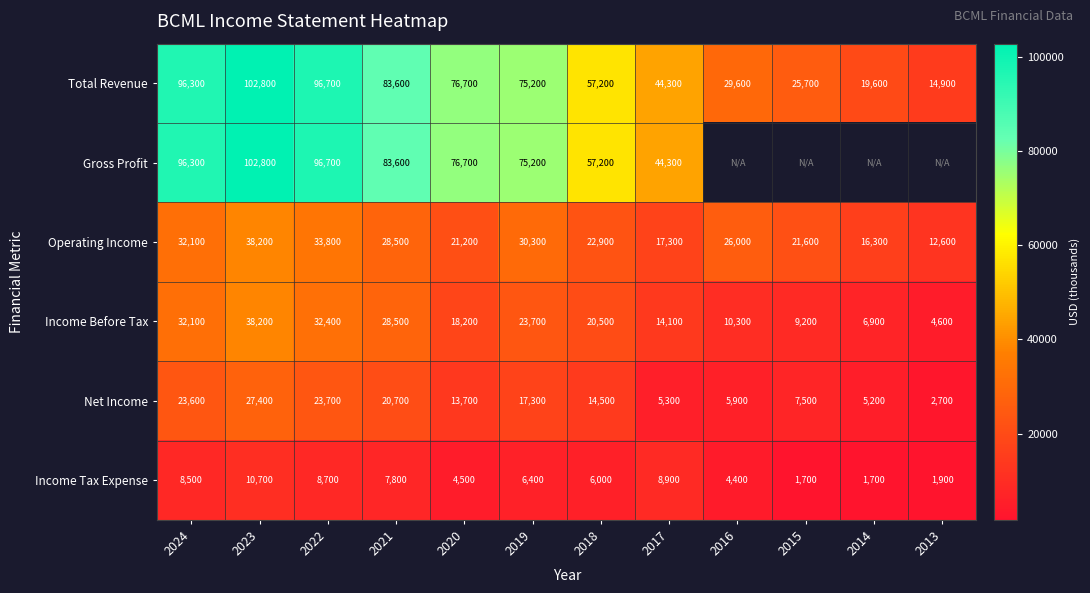

Which category has the highest value in the Total Revenue series?

2023